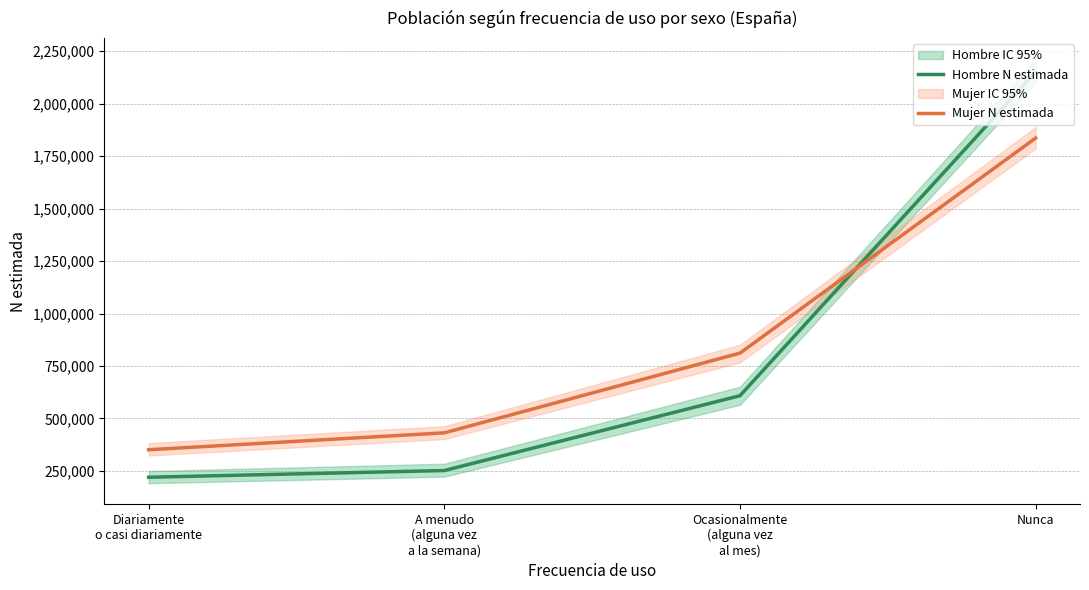

At which category does the chart reach its peak across all series?

Nunca